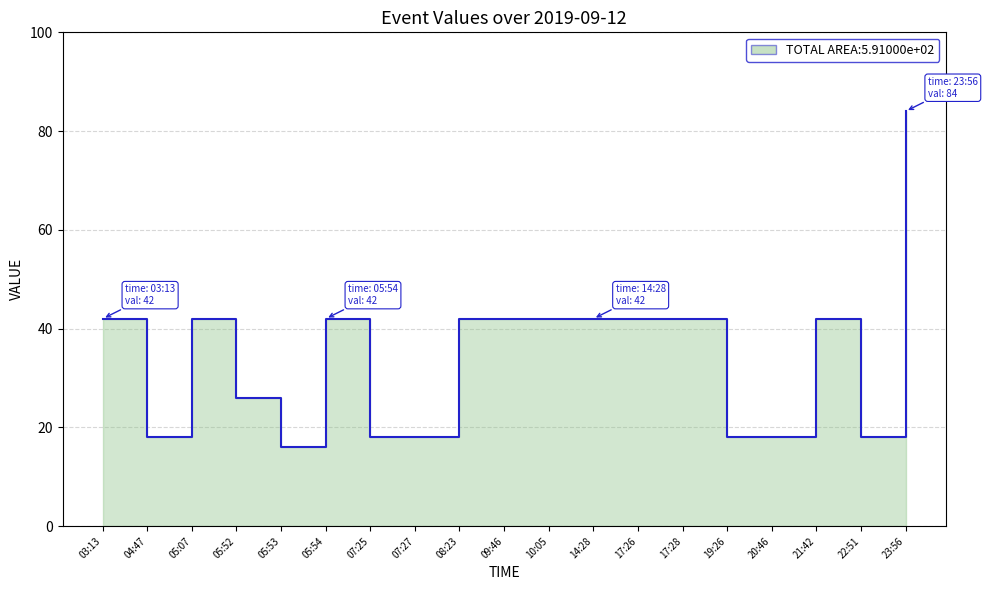

How many data points are less than 42?

8